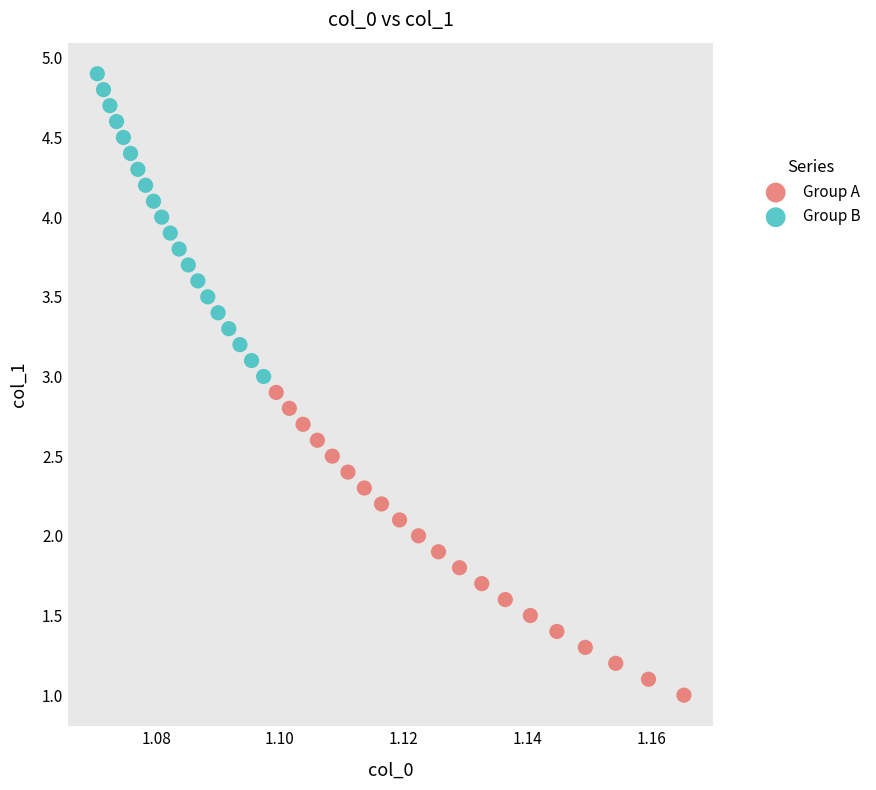

Which series reaches the minimum Y coordinate?

Group A